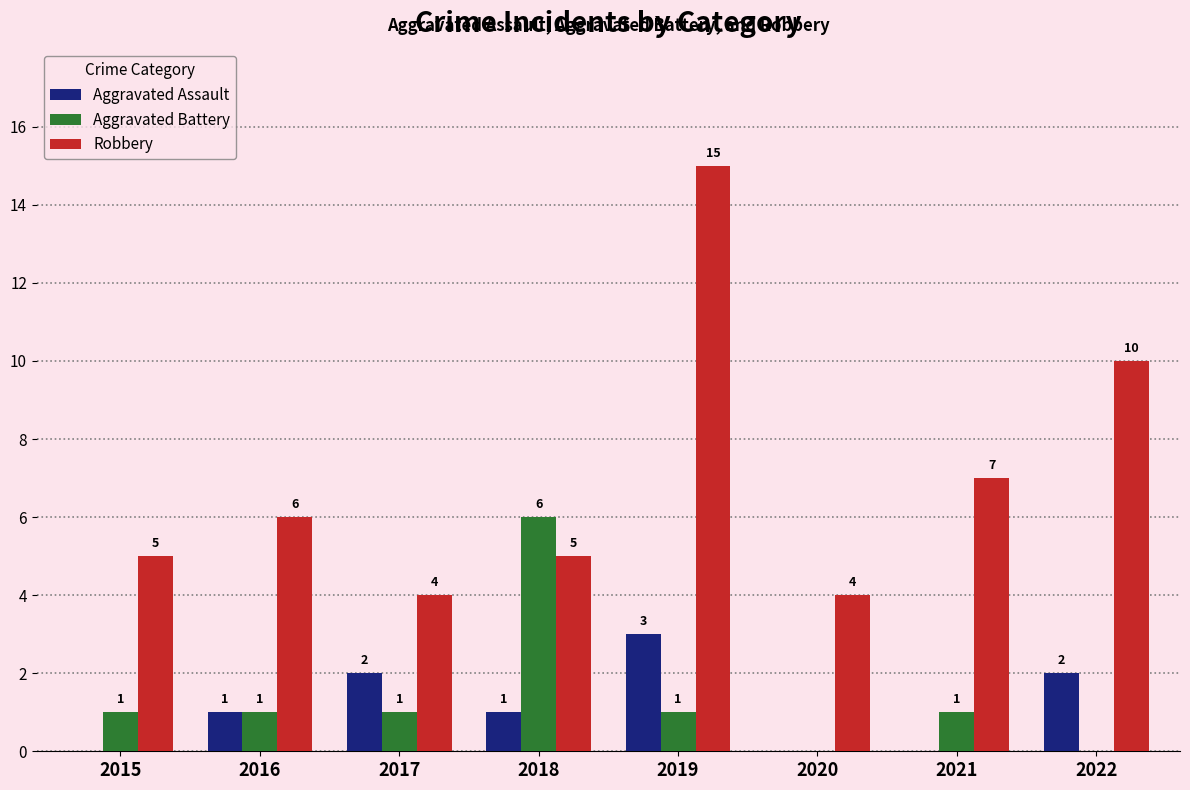

The Robbery series shows 8 at 2015. True or false?

False